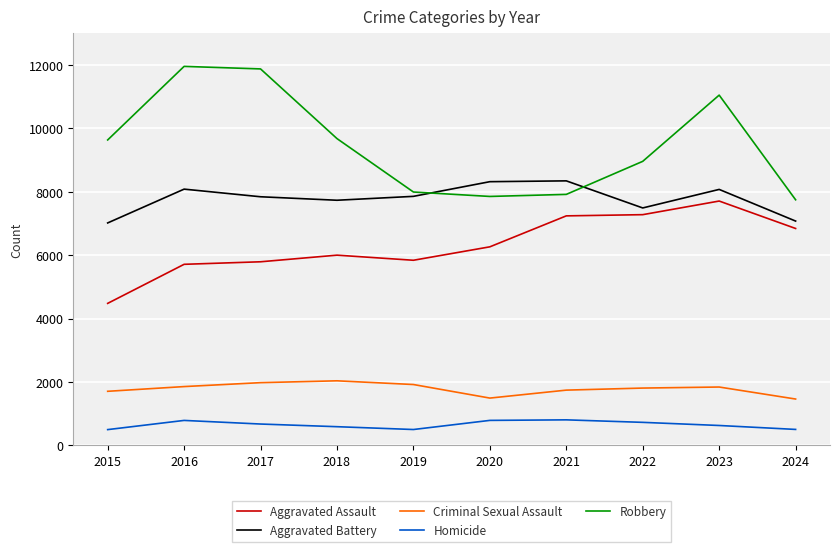

What is the maximum value shown in the chart?

11960